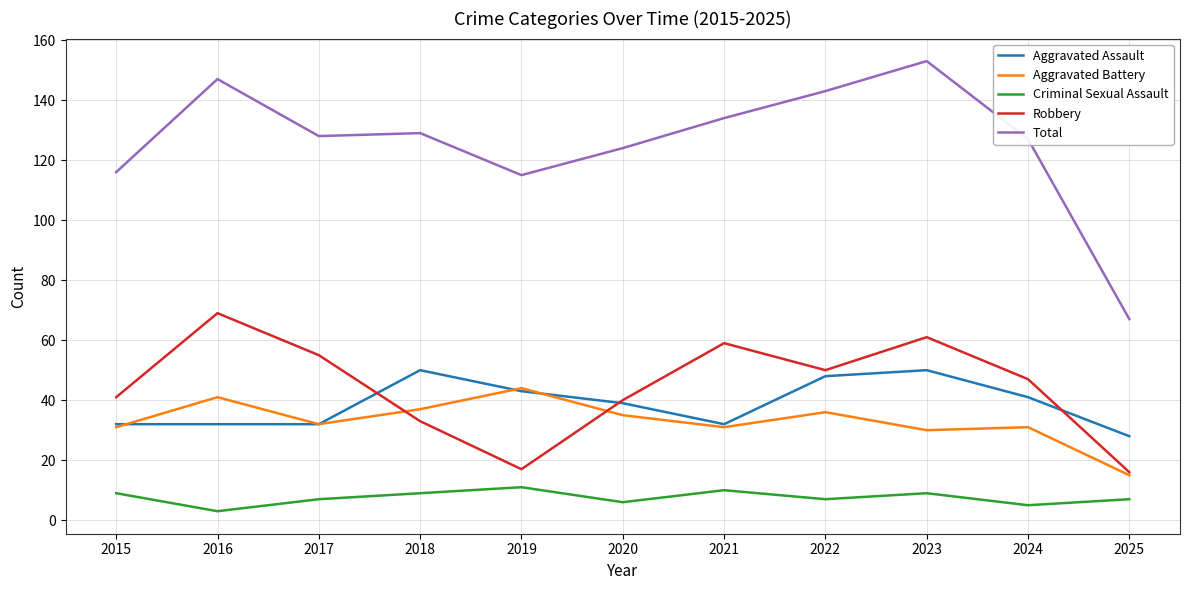

How many lines are shown in the chart?

5